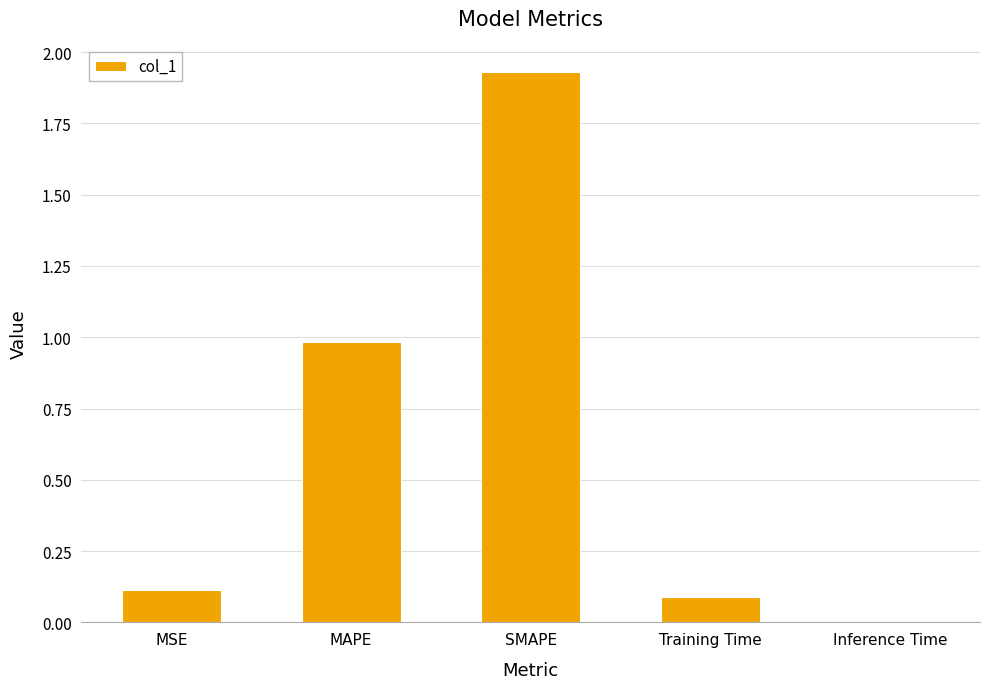

What is the sum of all values?

3.1